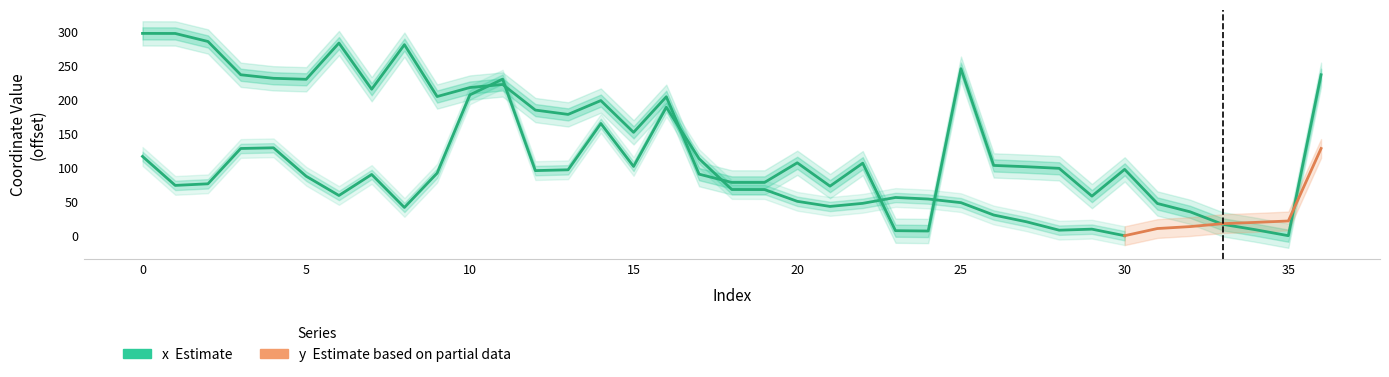

Which category has the lowest value across all series?

35